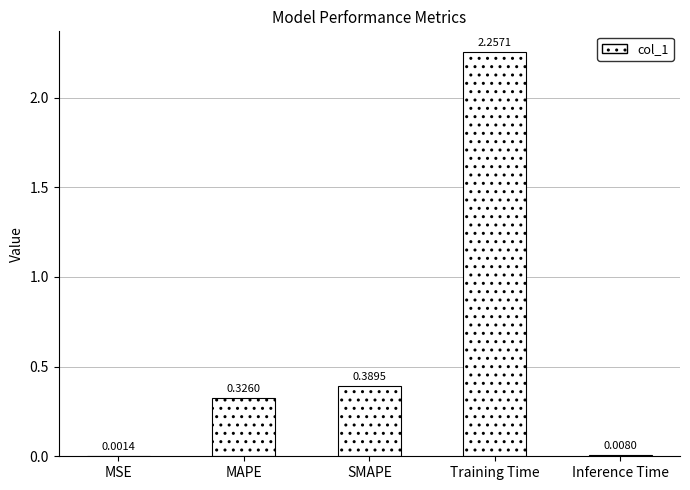

How many categories are shown in the chart?

5